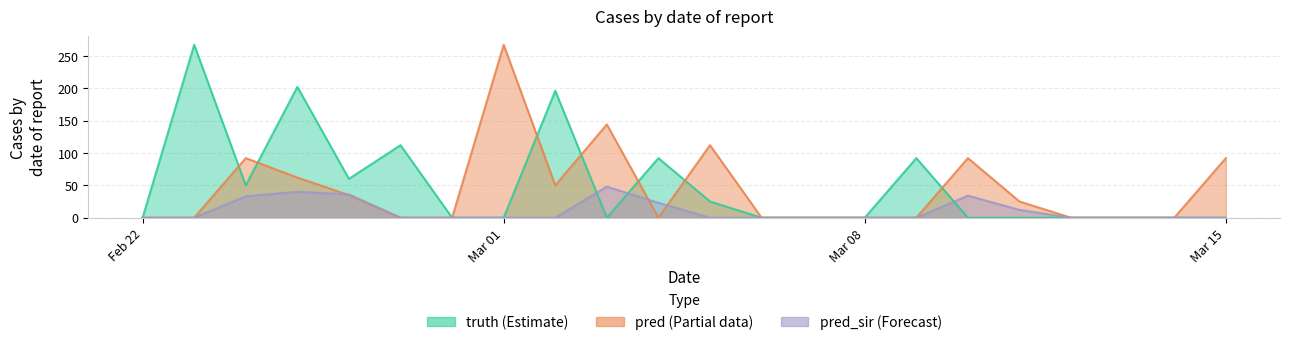

Which label corresponds to the largest value in the chart?

2021-02-23